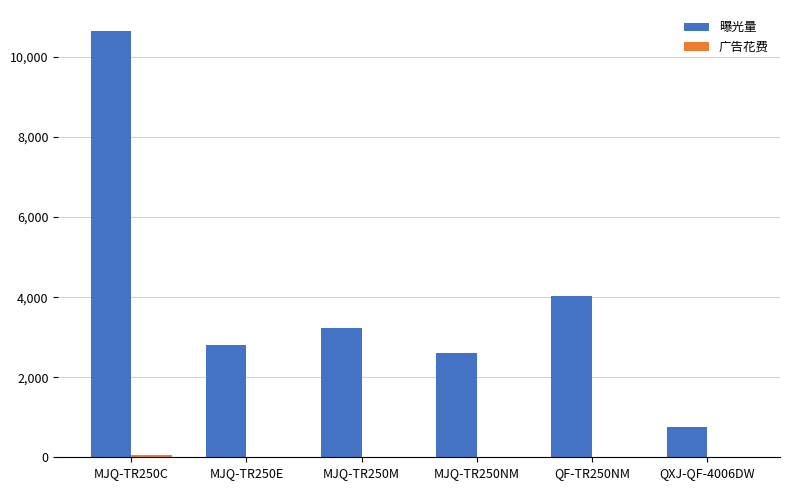

Between QF-TR250NM and QXJ-QF-4006DW, which series saw the biggest shift?

曝光量